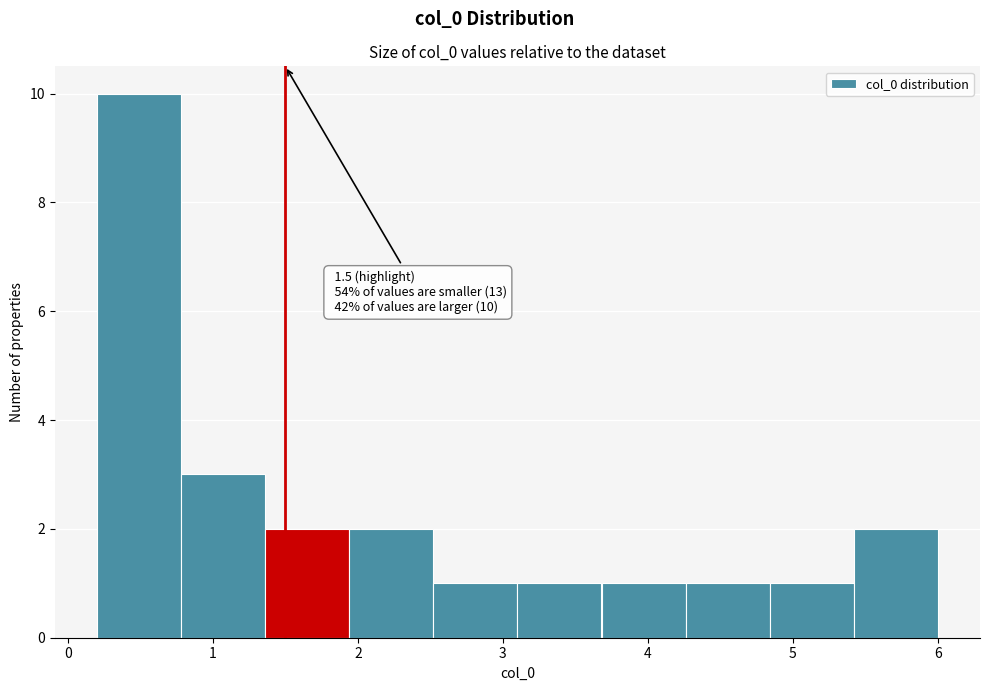

Which range on the x-axis has the tallest bar?

0.20 to 0.78